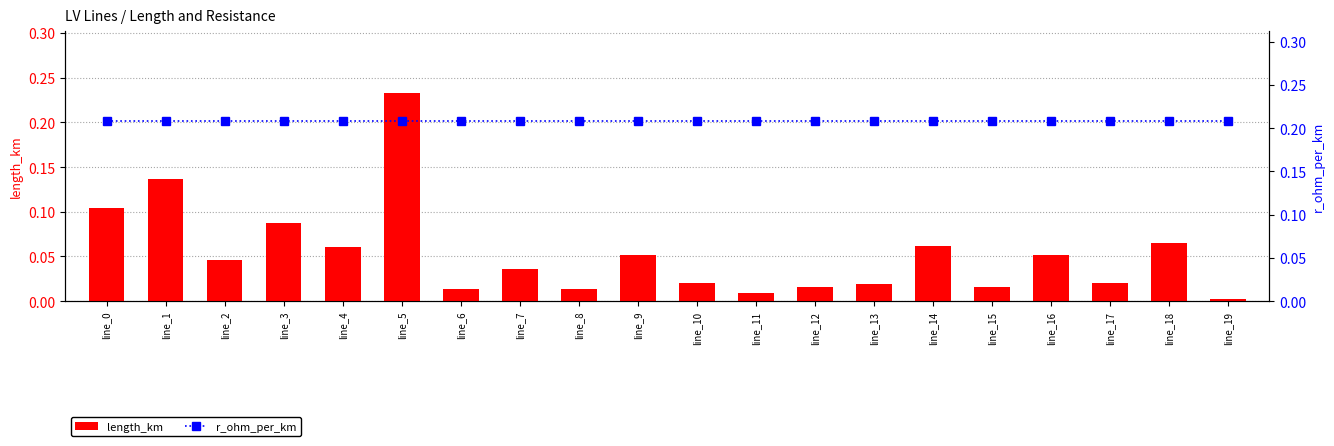

True or false: length_km has a value of 0.0 at line_17.

False